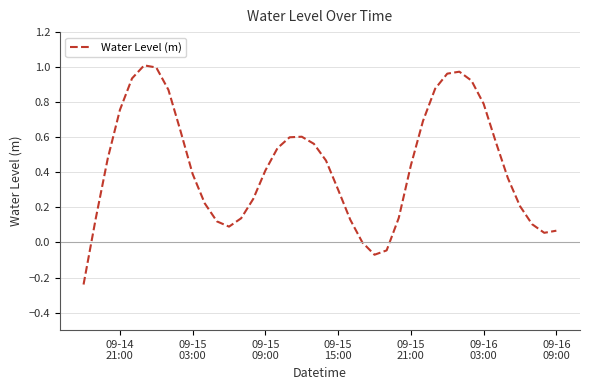

What is the difference between the maximum and minimum values?

1.3